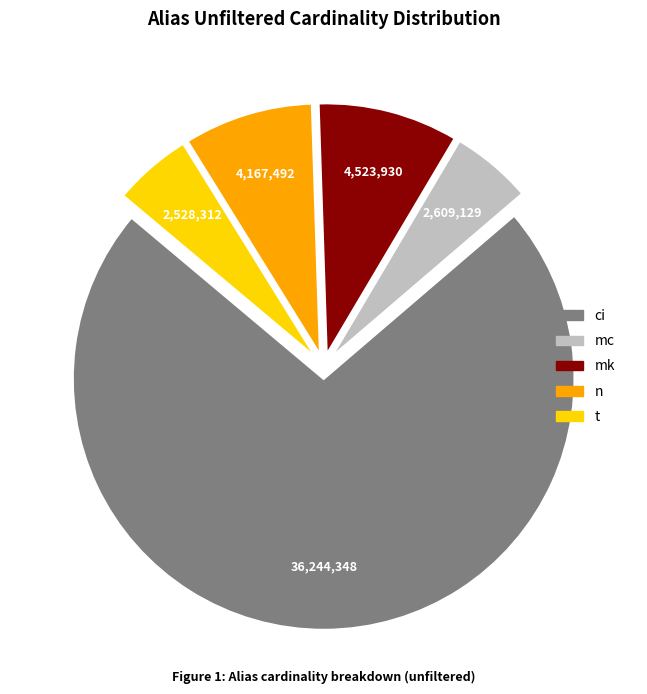

Which has a higher value, mk or ci?

ci